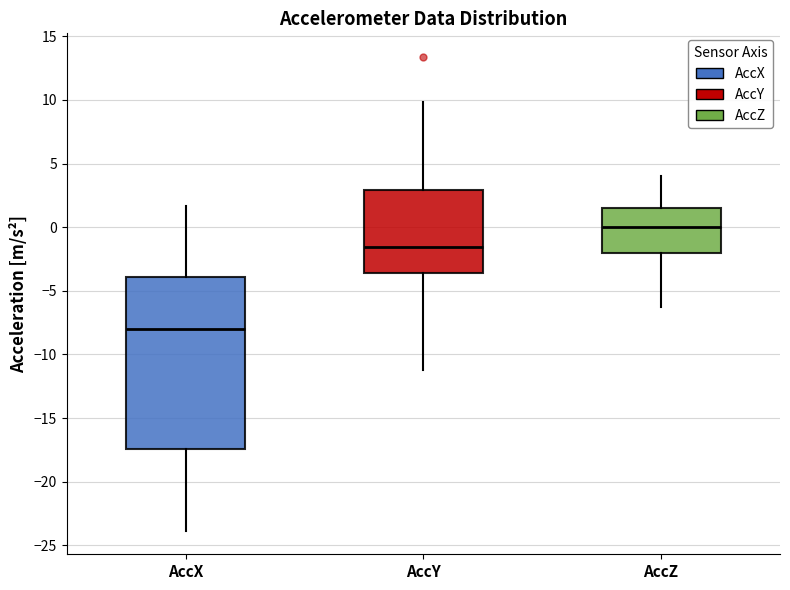

Reading left to right, read every box against the y-axis: the position of its median line, the range the box covers, and the ends of its whiskers. The values are not printed on the chart, so give them approximately, as read against the axis.

AccX: median -8.0, box -17.5 to -4.0, whiskers -24.0 to 1.5
AccY: median -1.5, box -3.5 to 3.0, whiskers -11.0 to 10.0
AccZ: median 0.0, box -2.0 to 1.5, whiskers -6.5 to 4.0